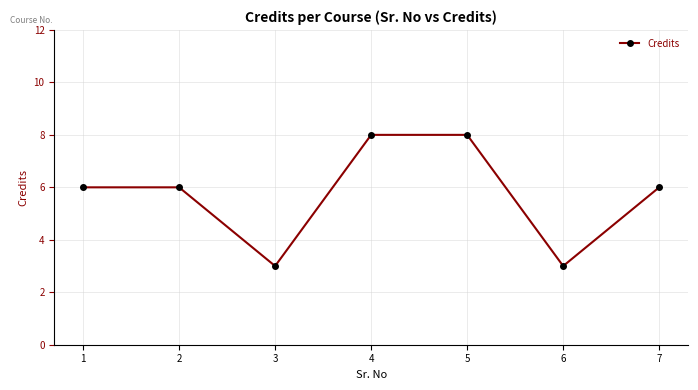

Is this an area chart (filled region under the line)?

No